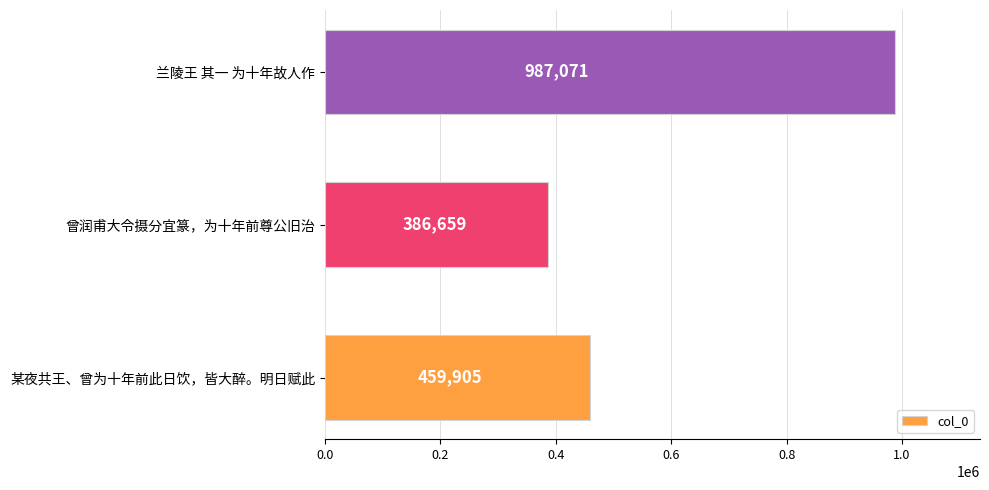

Reading bottom to top, what are all the values shown in this chart?

459905	386659	987071